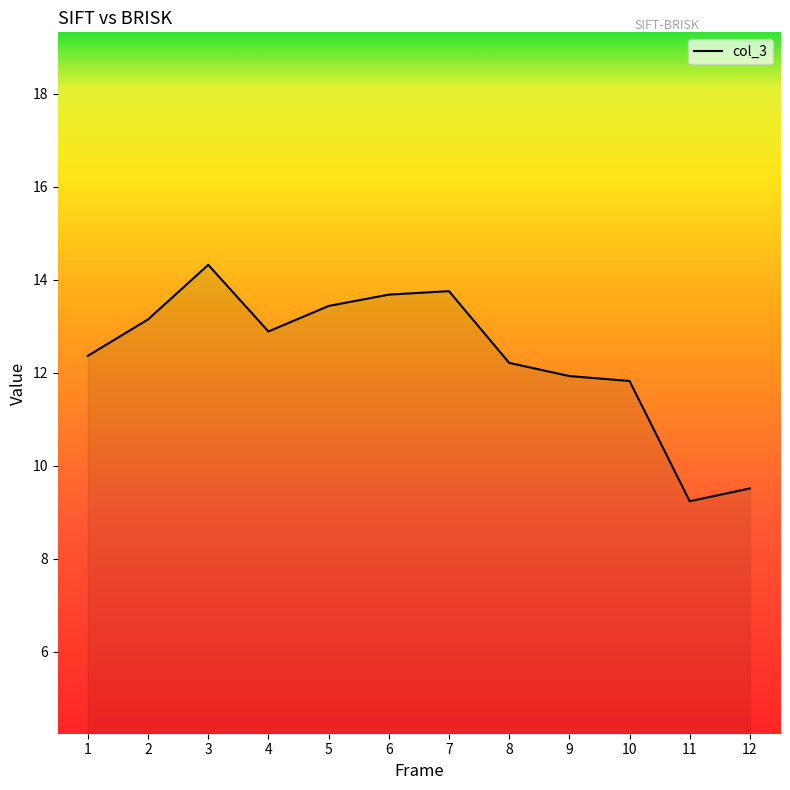

What is the change in value from 3 to 5?

-0.9